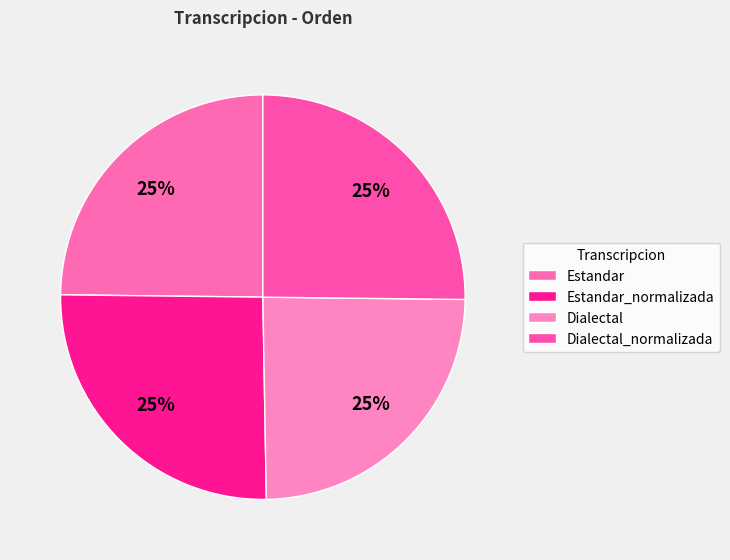

How many segments does this pie chart have?

4